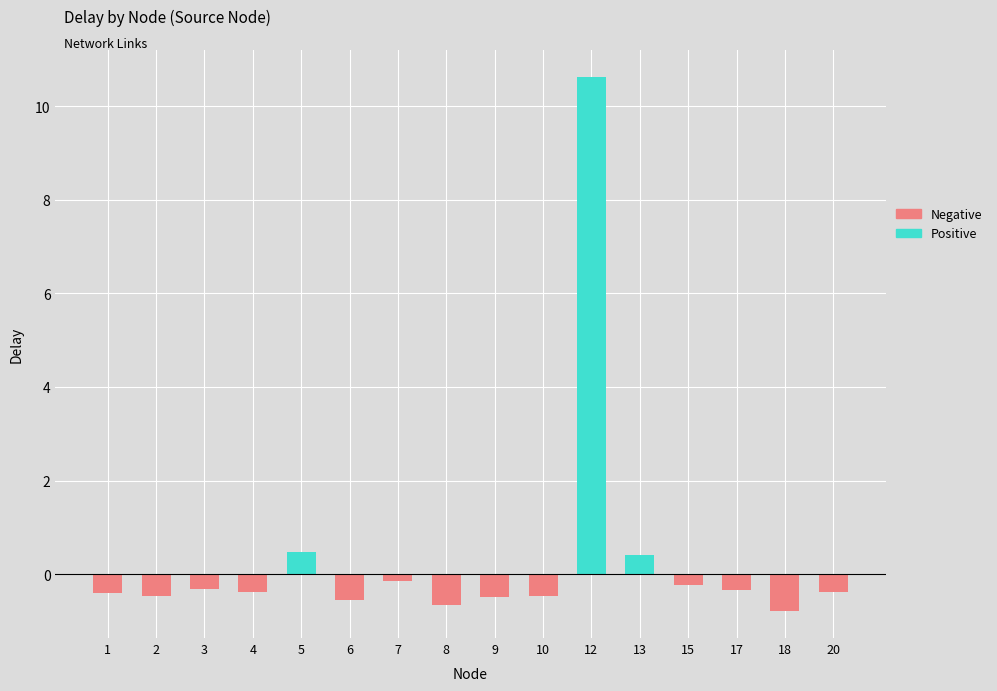

What is the difference between the highest and lowest values at 20?

0.4